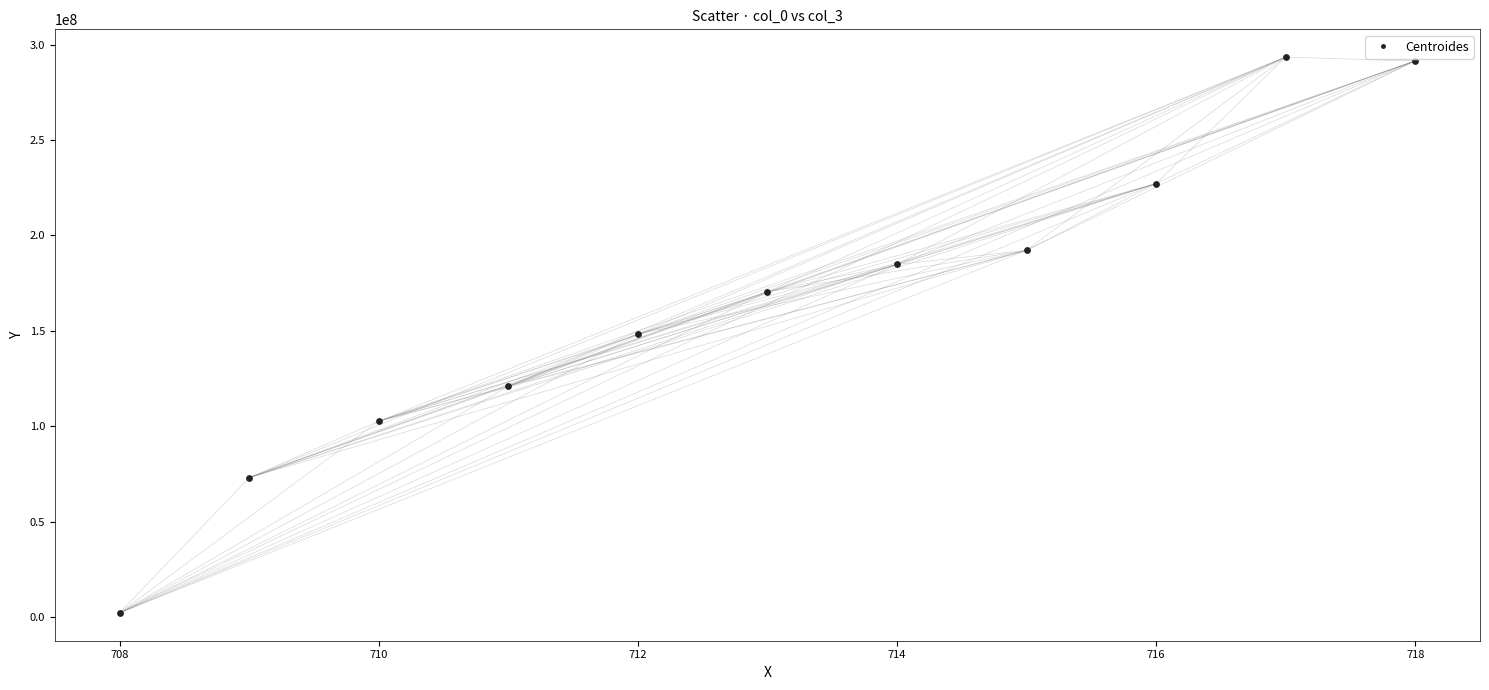

What is the average X value?

713.0